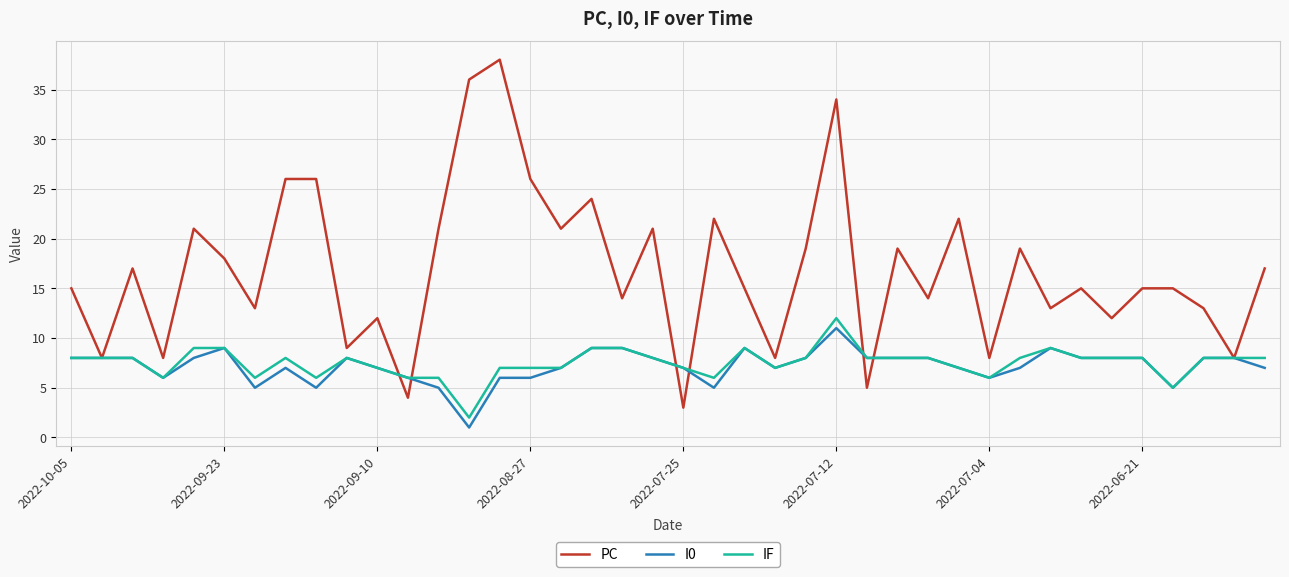

List the series in order of their peak value, highest first.

PC, IF, I0